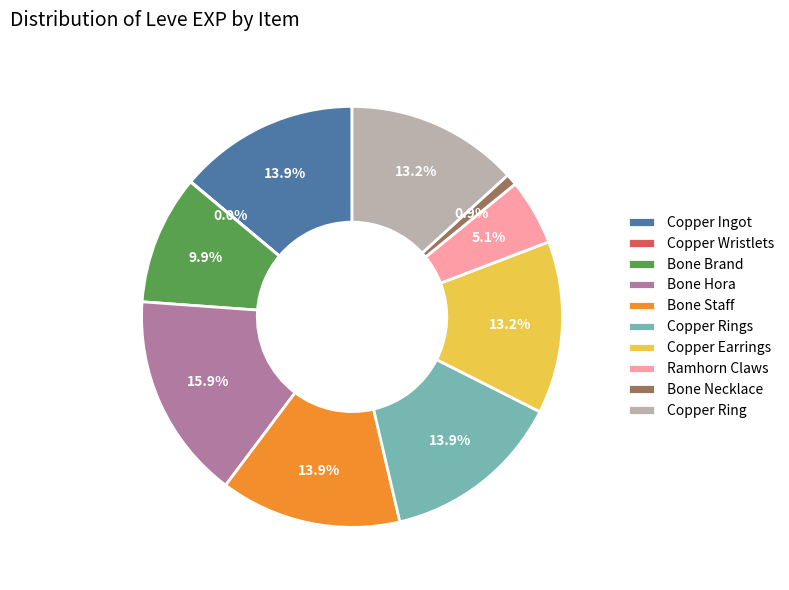

Does any single category account for the majority?

No